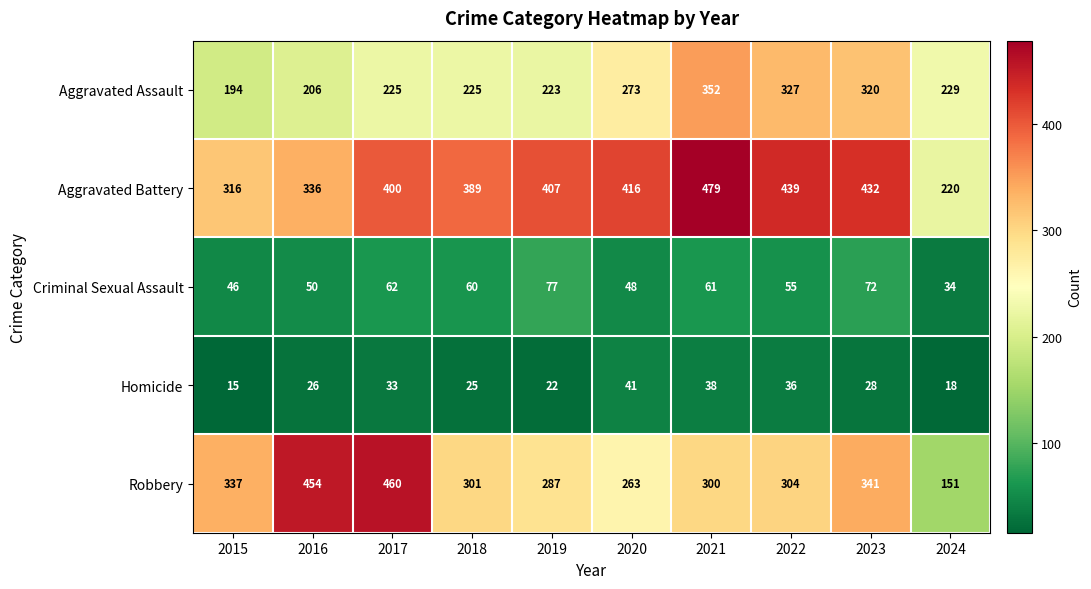

How many distinct data groups are displayed?

5